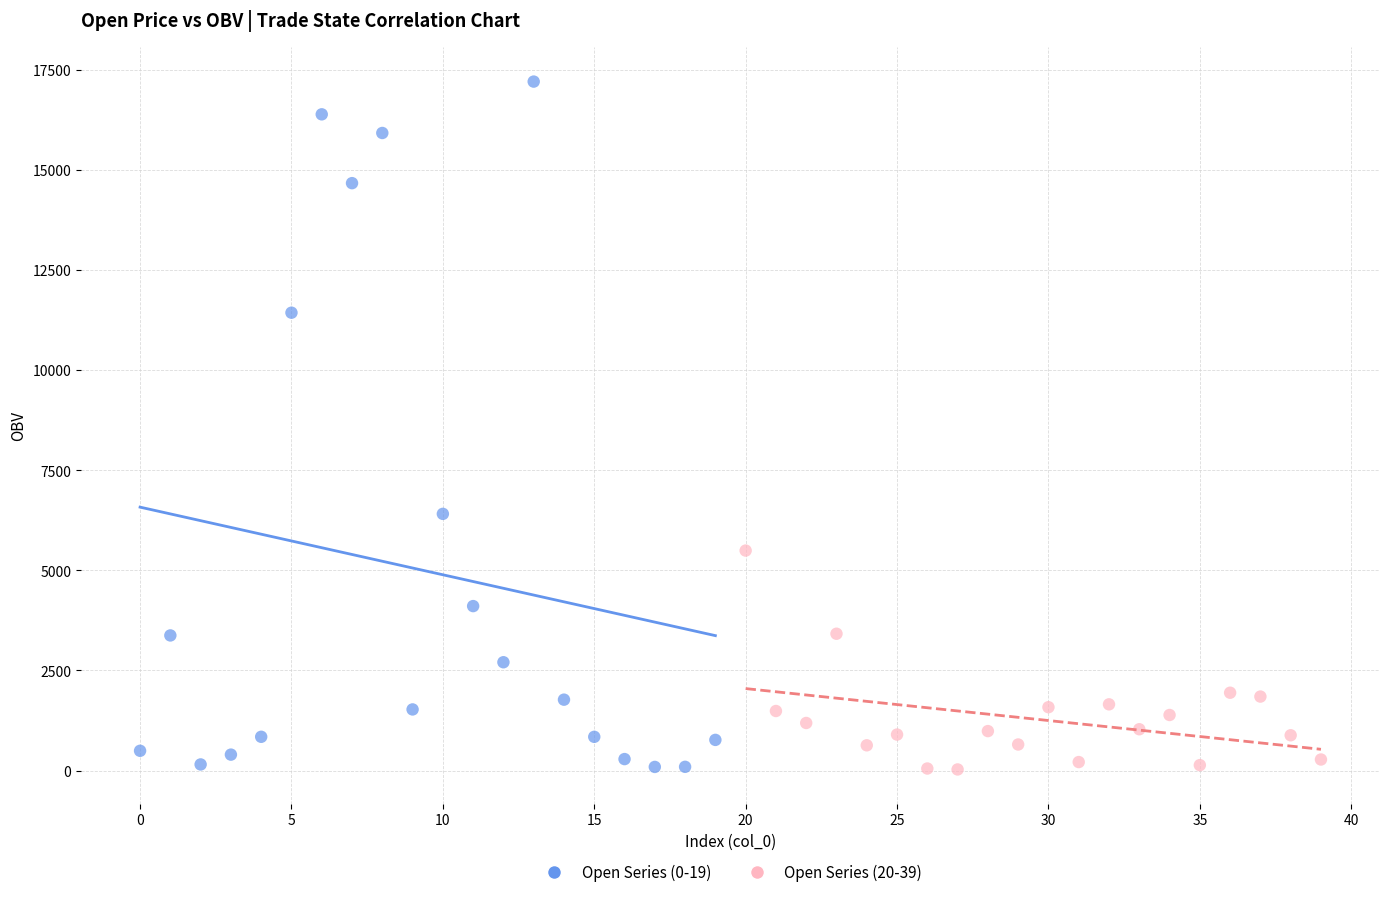

Which series has the widest spread of Y values?

Open Series (0-19)